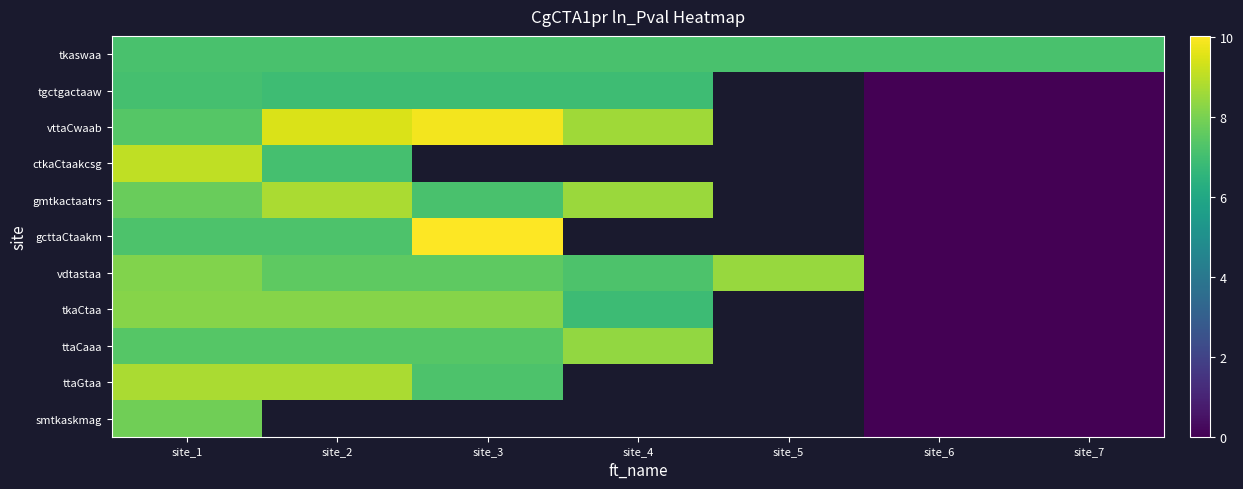

How many values in vttaCwaab are above zero?

4